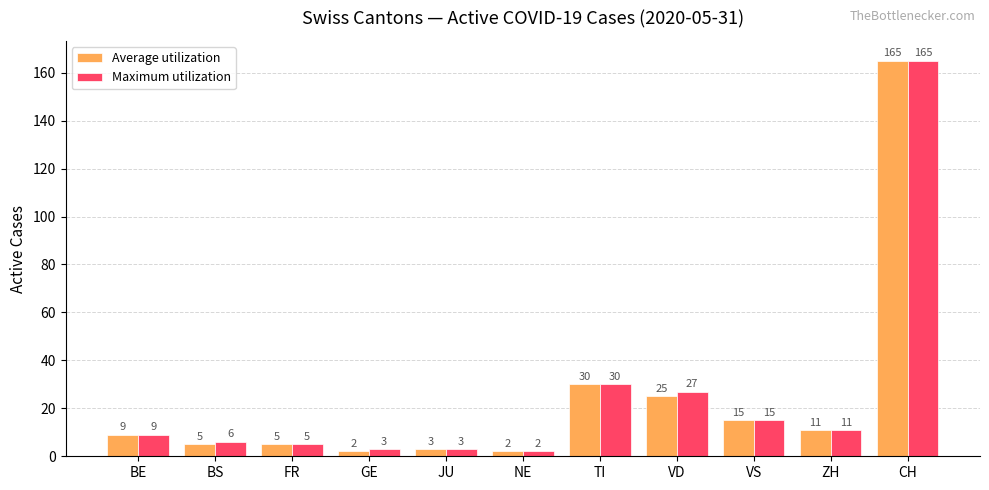

What is the total value across all series at JU?

6